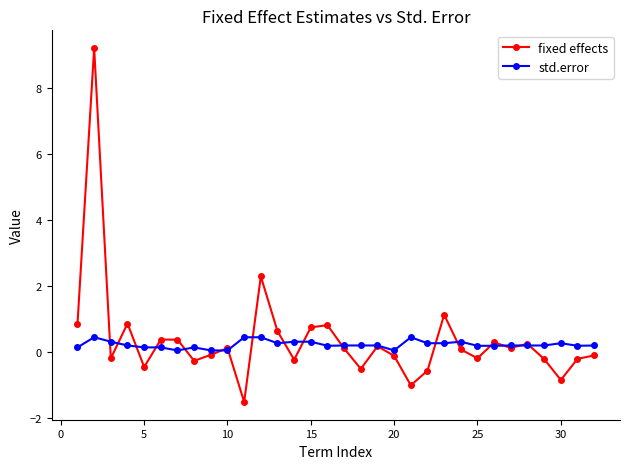

Which series has the largest range (max minus min)?

fixed effects